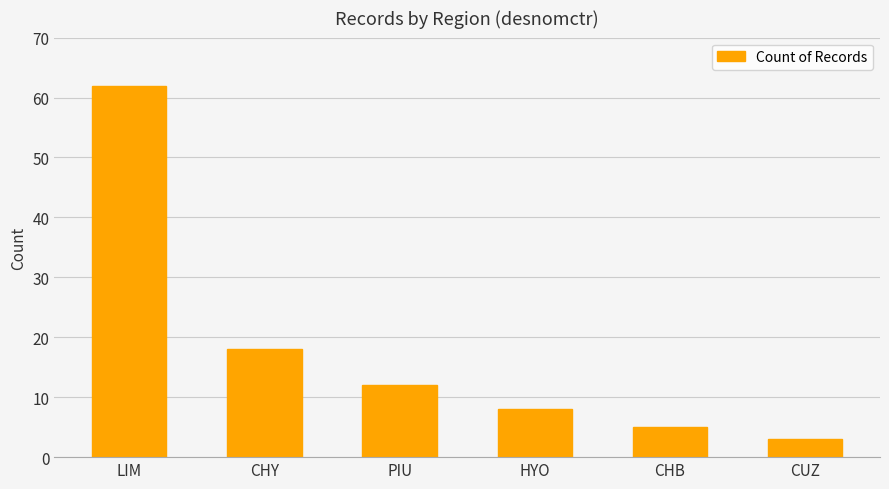

What is the value of the 4th bar from the left?

8